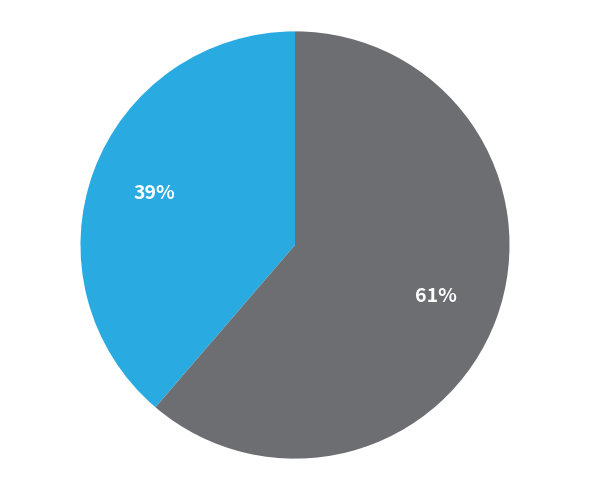

Is there any slice that represents more than half of the pie?

Yes